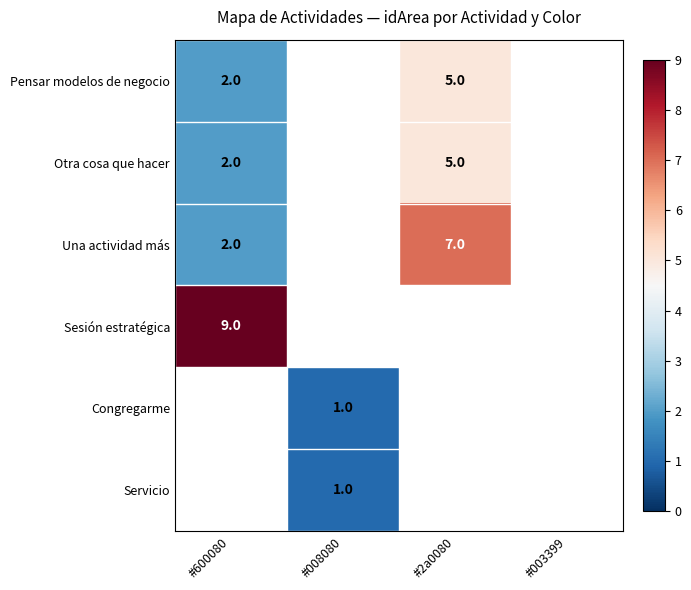

How many values in Congregarme are above zero?

1